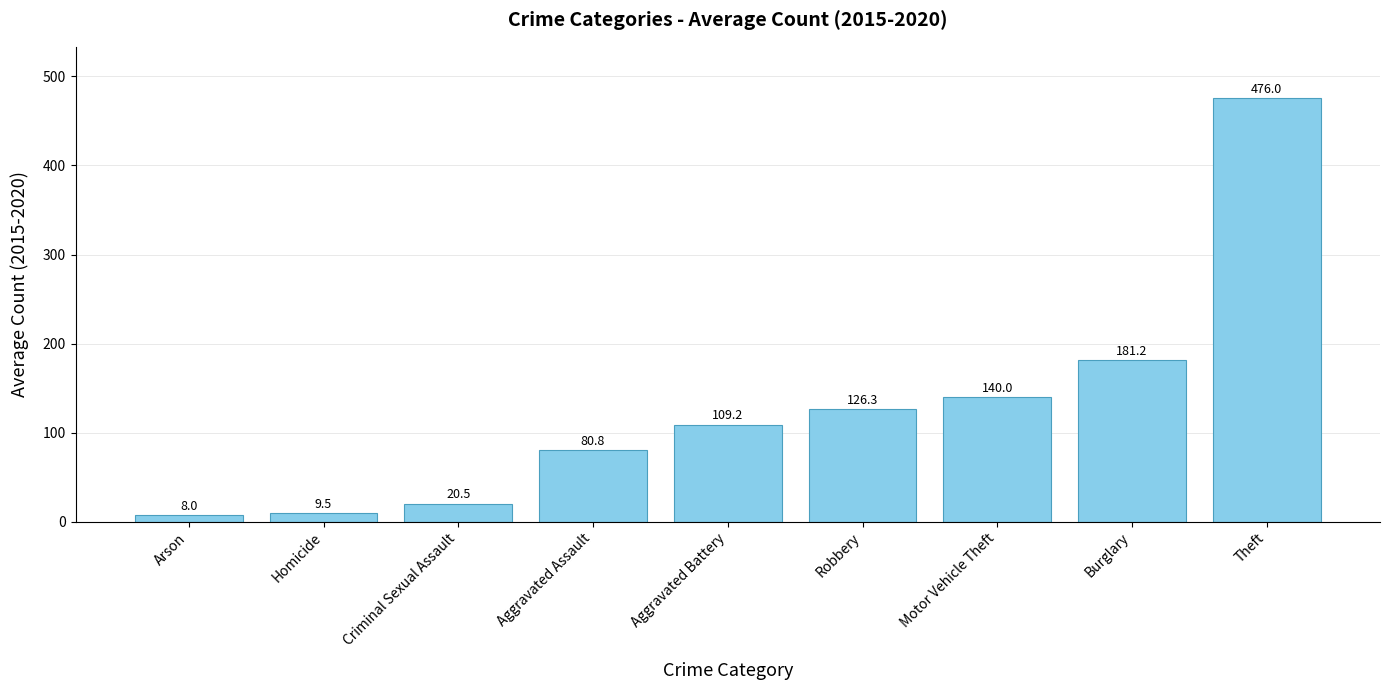

Reading left to right, extract all data points from this chart.

8.0	9.5	20.5	80.8	109.2	126.3	140.0	181.2	476.0